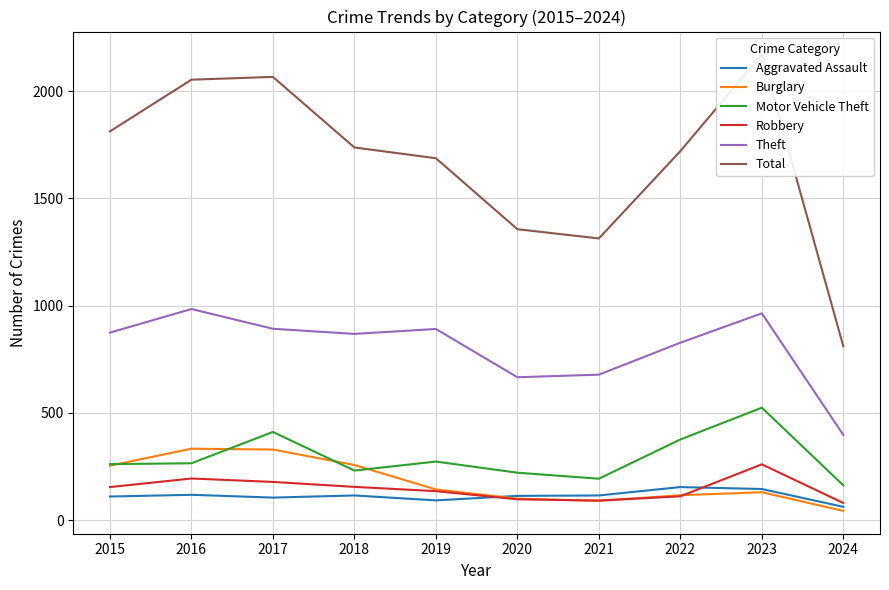

True or false: Theft has more than 1 points higher than both neighbors.

True